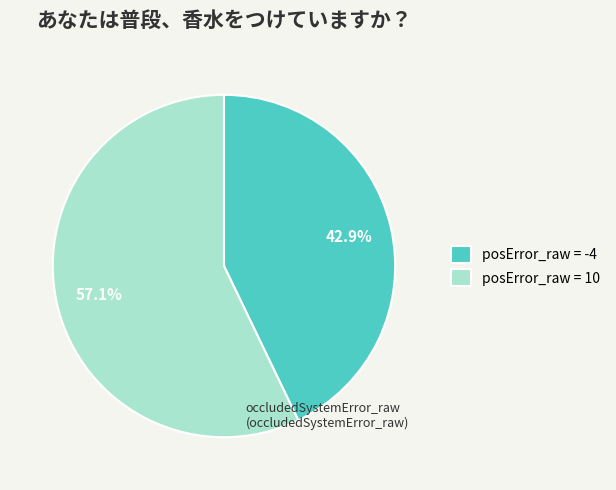

Rank the categories by value from highest to lowest.

posError_raw = 10, posError_raw = -4